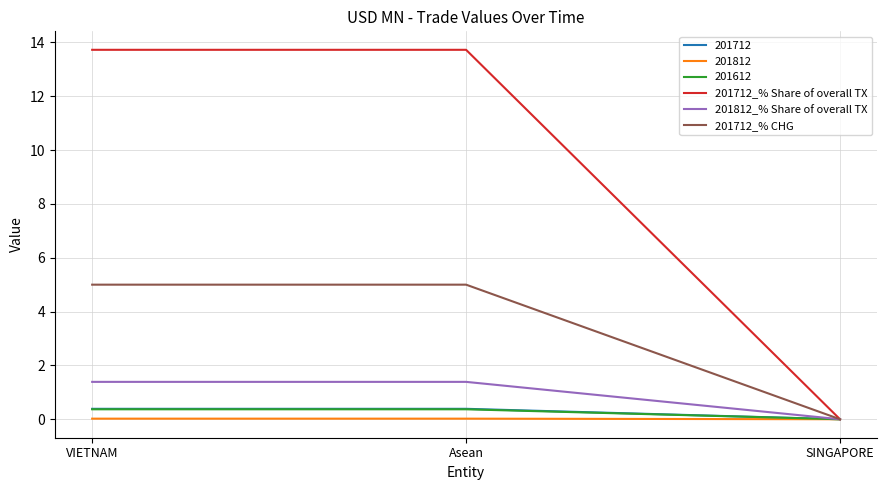

What is the maximum value shown in the chart?

13.7